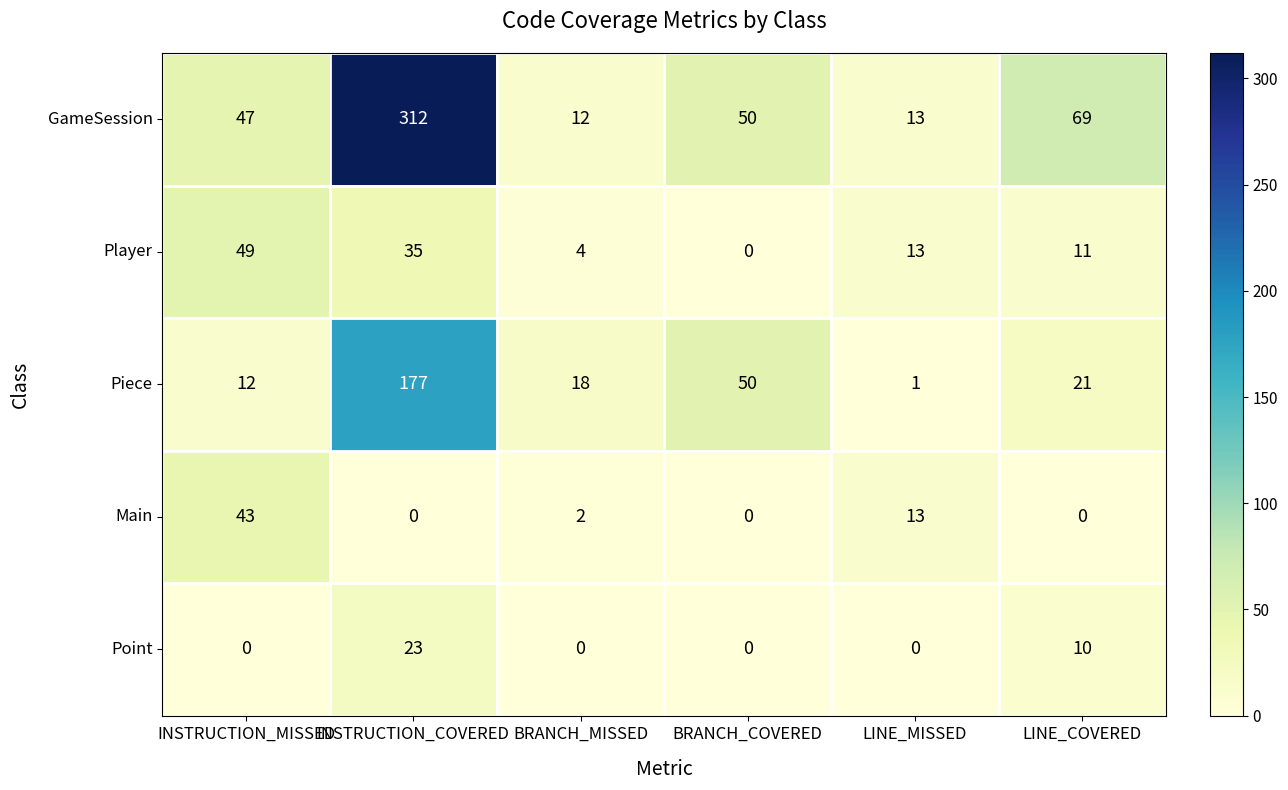

Which series has the largest total across all categories?

GameSession